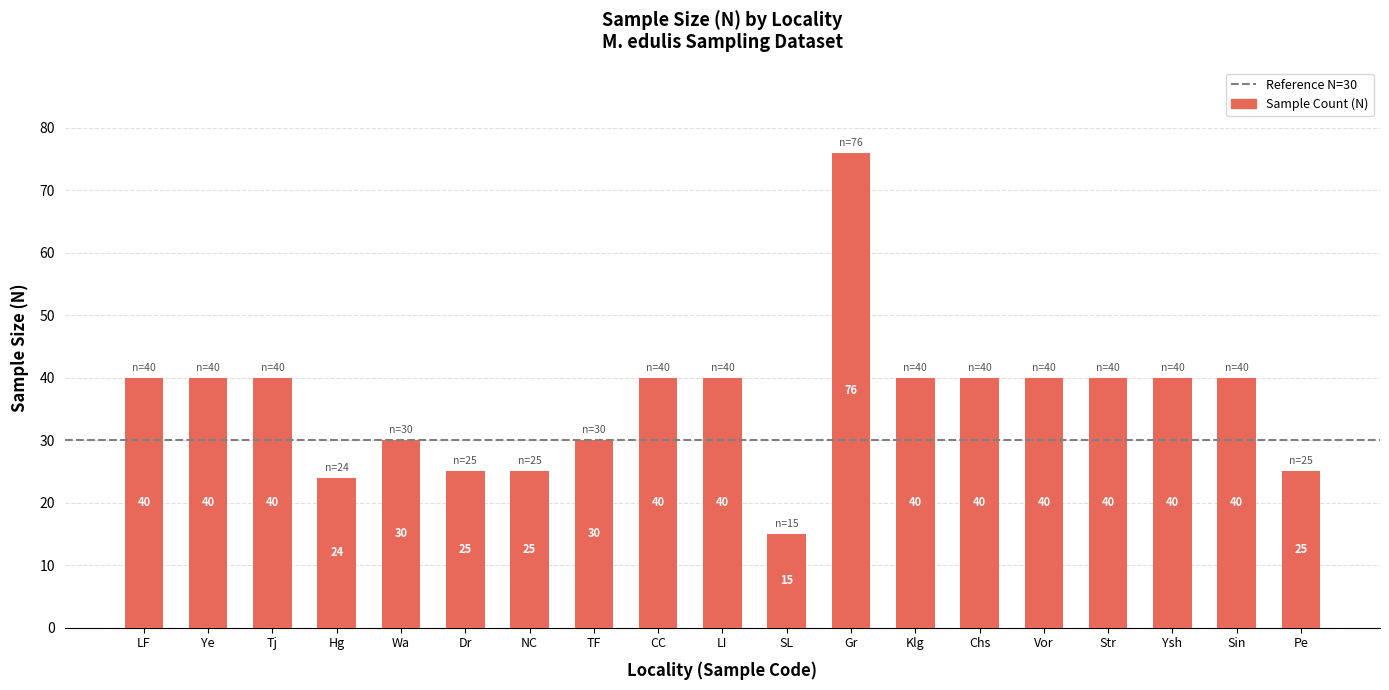

What is the minimum value shown in the chart?

15